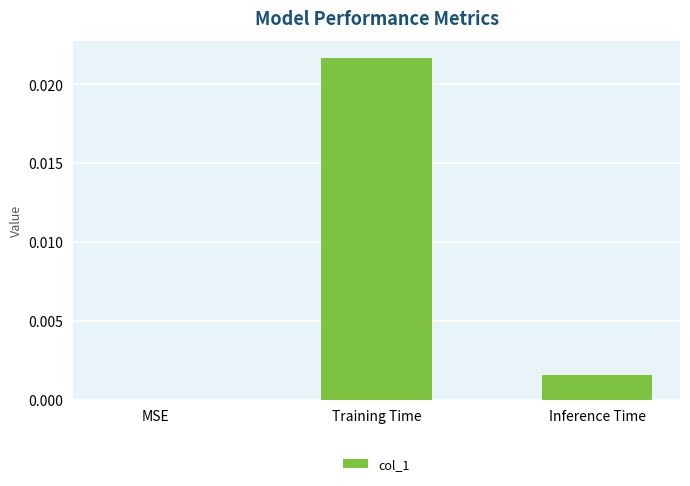

Which has a higher value, Inference Time or Training Time?

Training Time